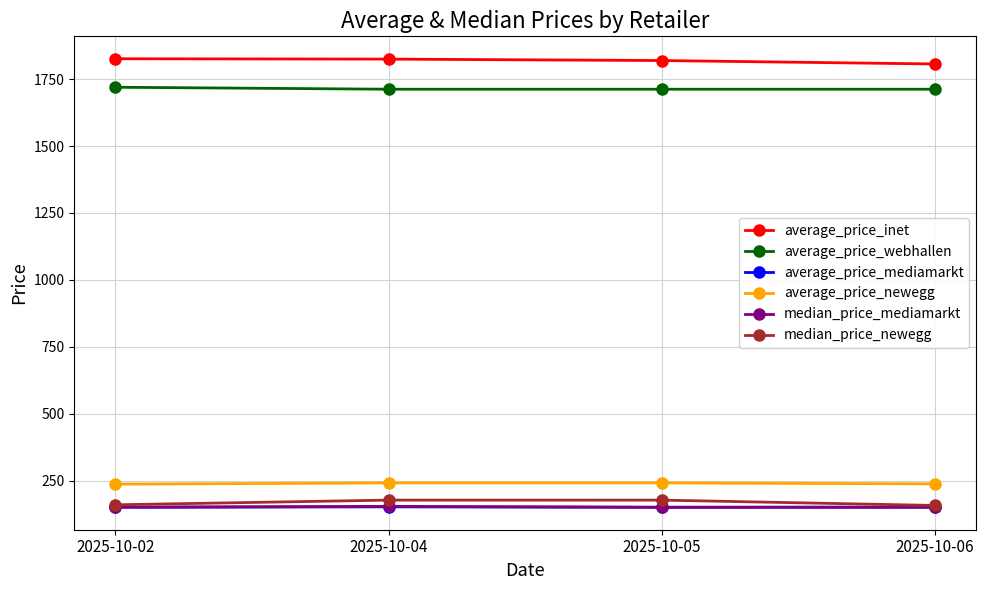

What is the value of the average_price_mediamarkt point at the 3rd from the left?

150.8